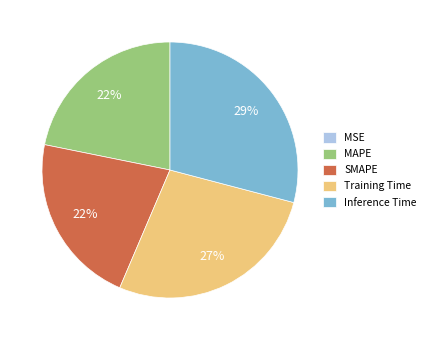

Is there any slice that represents more than half of the pie?

No